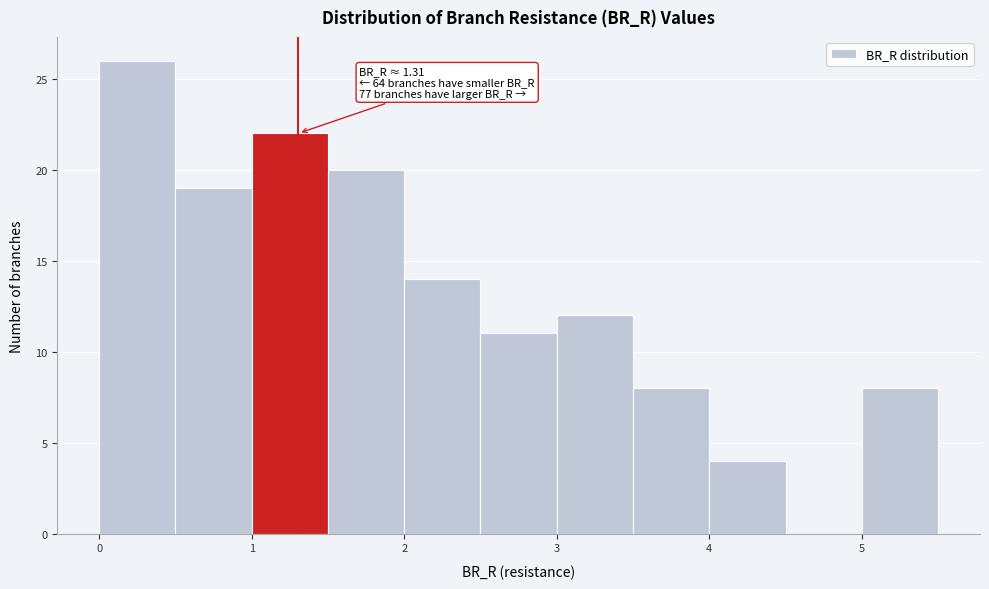

Which range on the x-axis has the tallest bar?

0.0 to 0.5